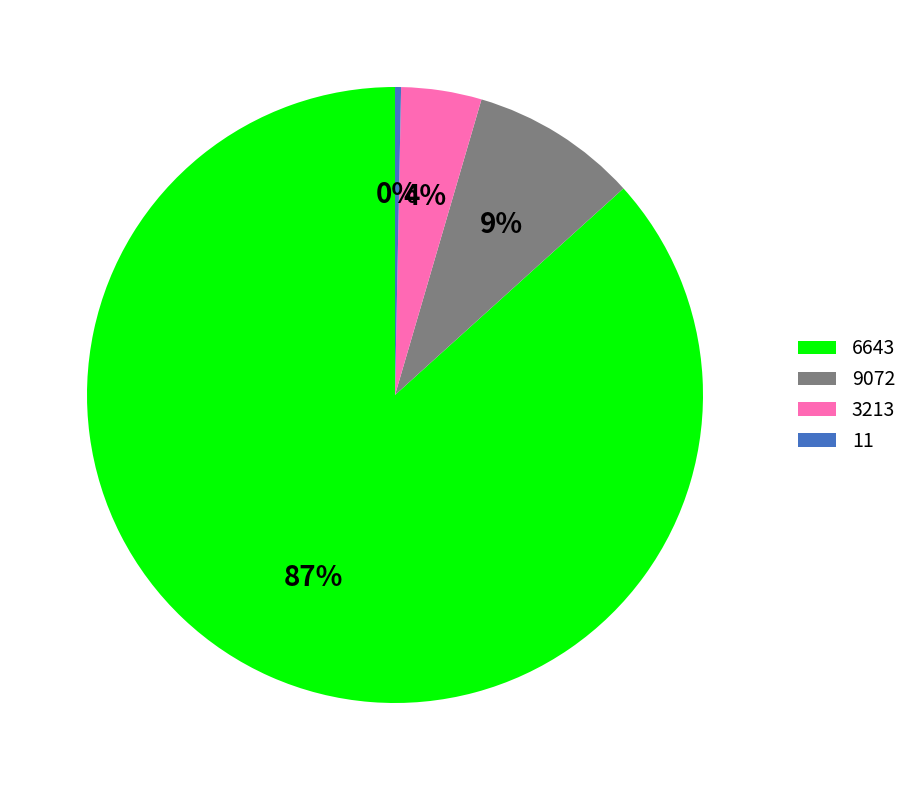

How many segments does this pie chart have?

4